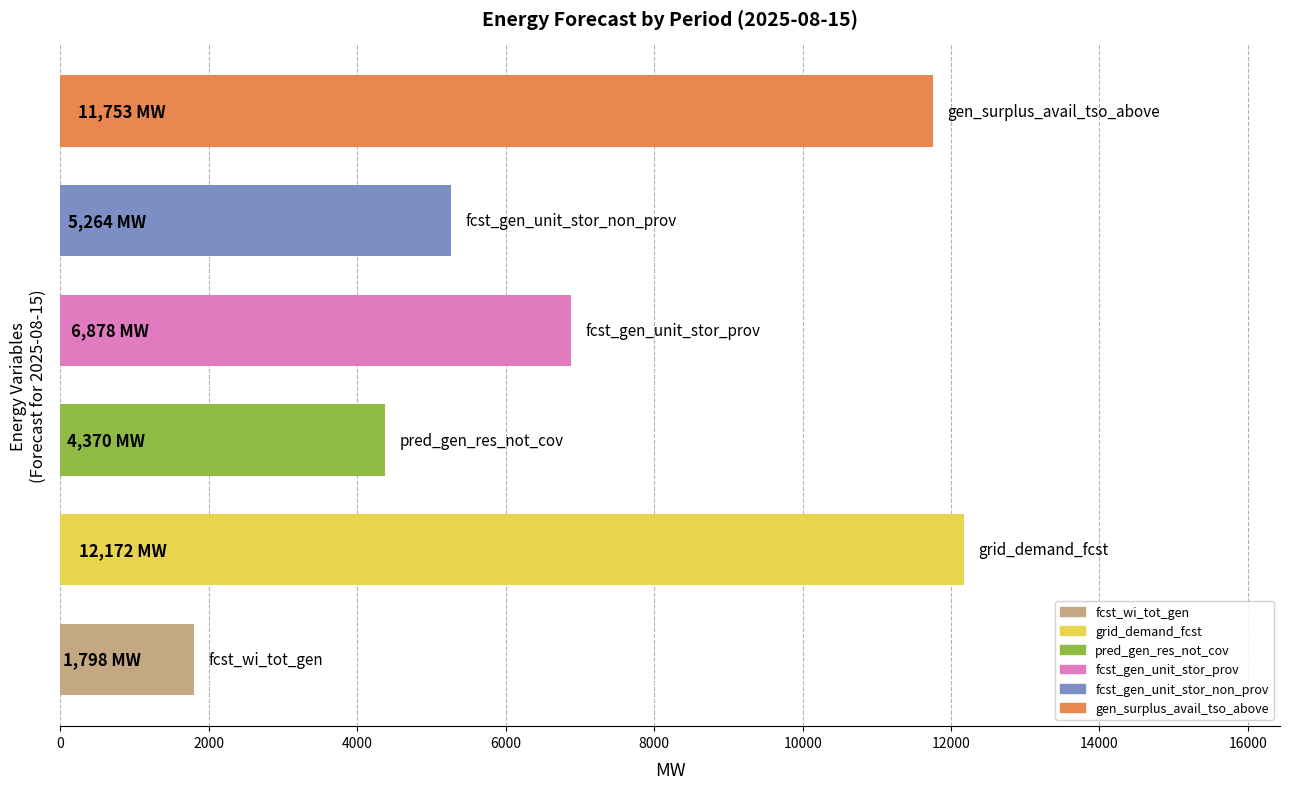

What is the maximum value shown in the chart?

12172.0